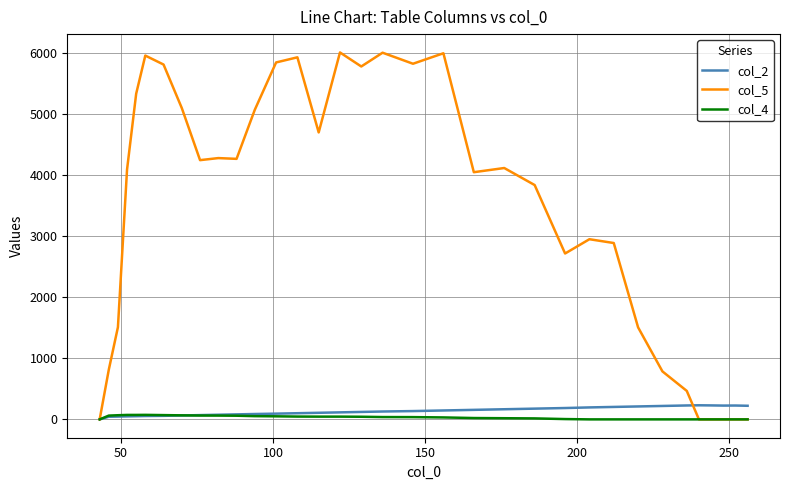

Which series has the largest total across all categories?

col_5